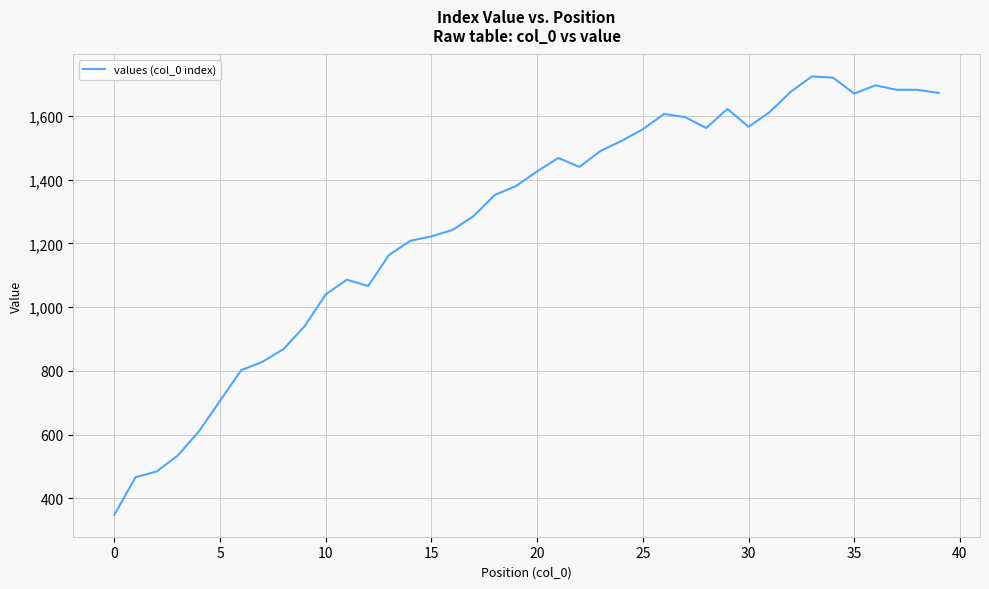

What is the difference between the maximum and minimum values?

1376